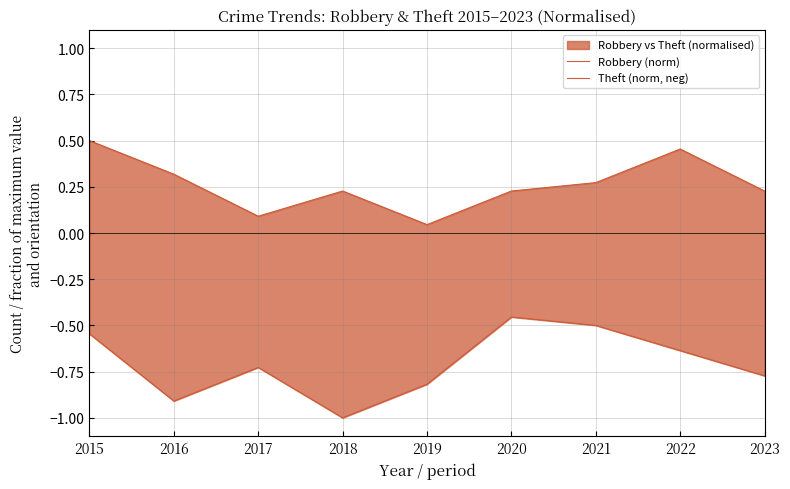

The value of Robbery (norm) at 2019 is 0.0. True or false?

True